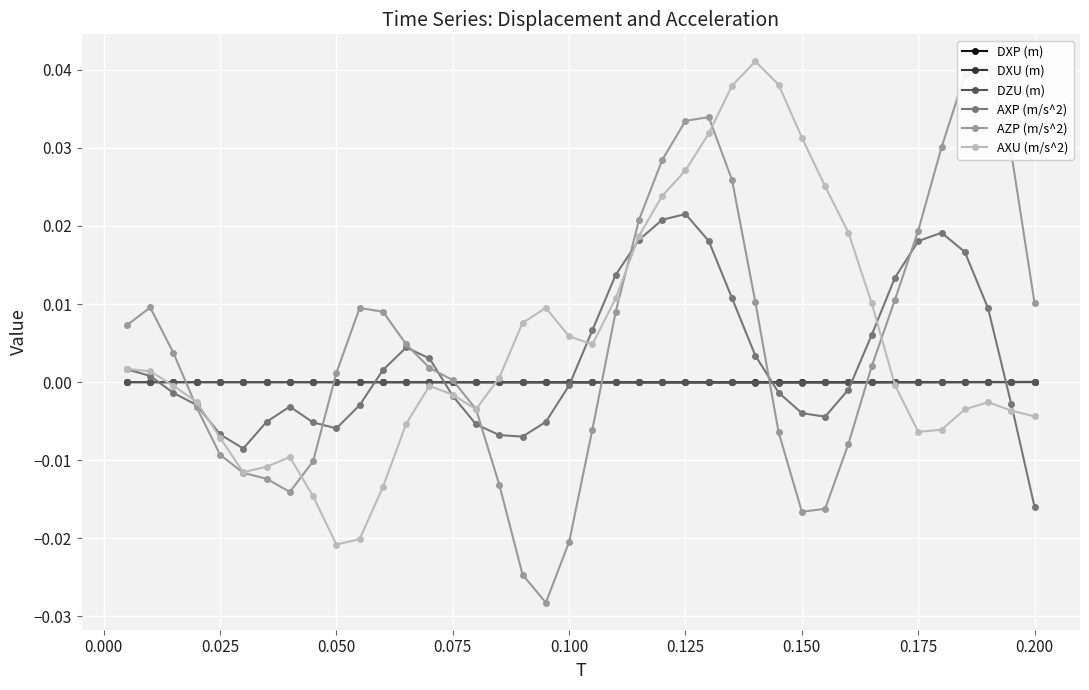

The AZP (m/s^2) series shows -0.0 at 16. True or false?

False